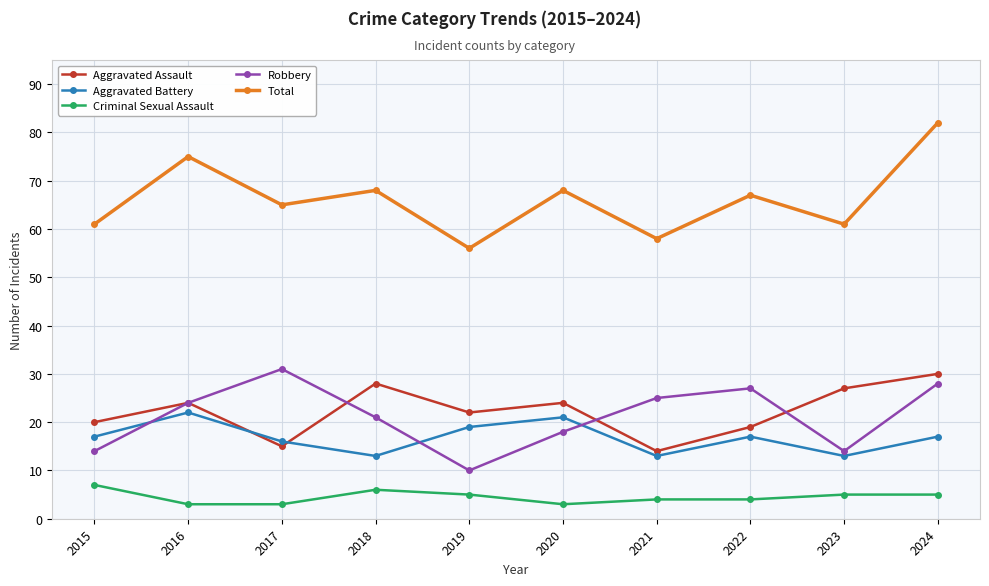

What is the total value across all series at 2016?

148